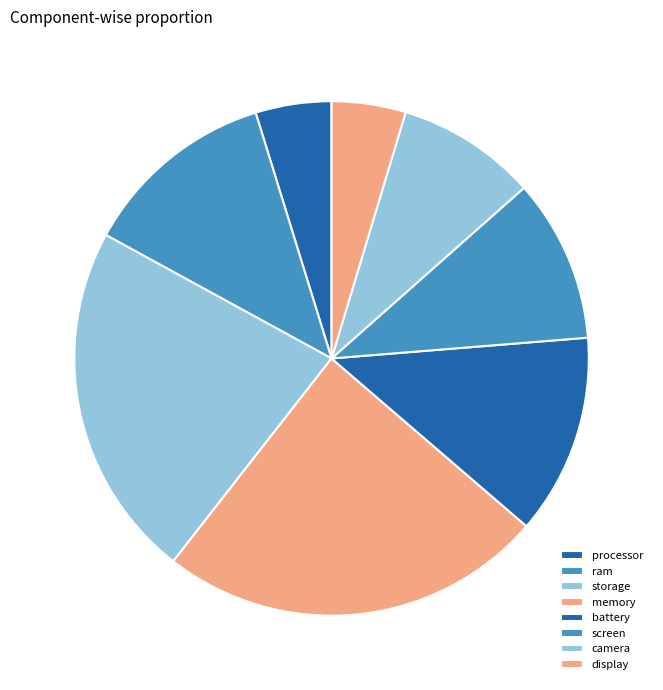

Combined, what portion of the pie is processor and ram?

17.0%